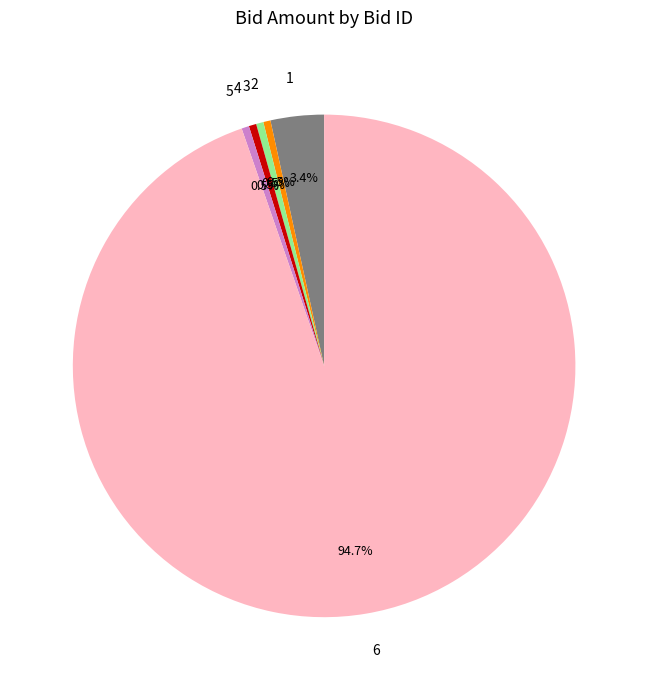

What is the largest slice in the pie chart?

6